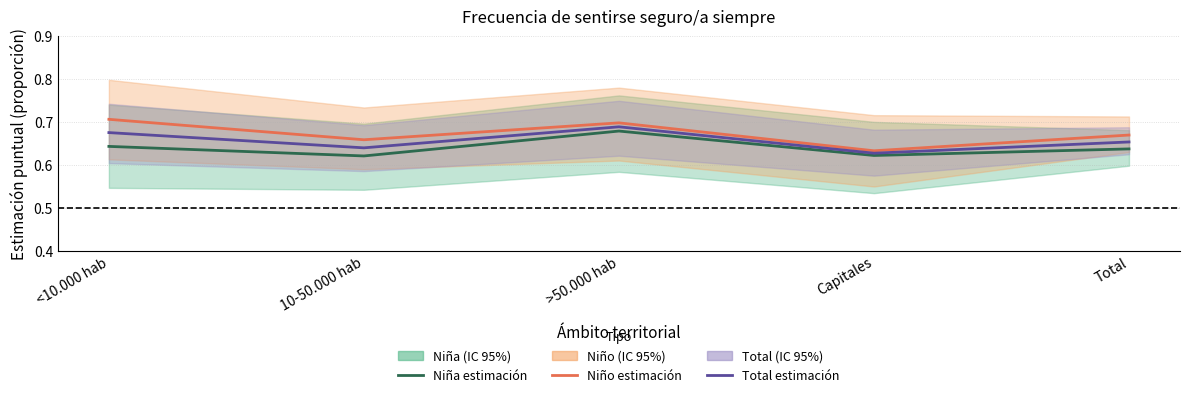

Is the value of Niño estimación at >50.000 hab greater than the value of Niña estimación at Capitales?

Yes